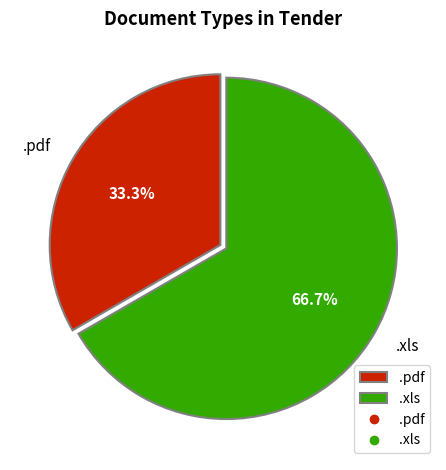

How many slices are in this pie chart?

2